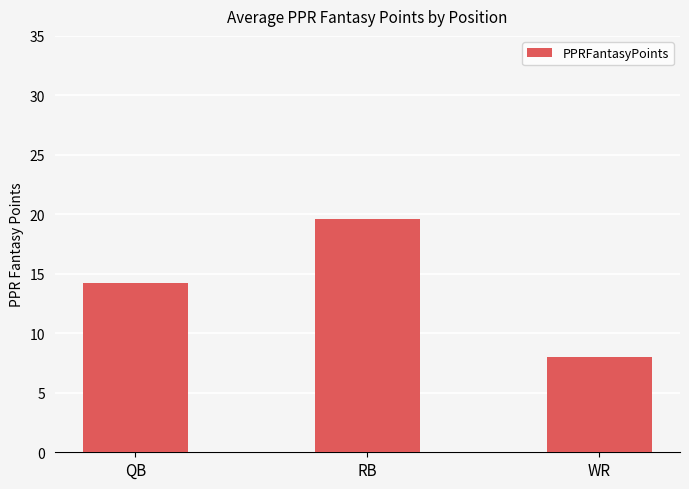

What is the sum of all values?

41.8